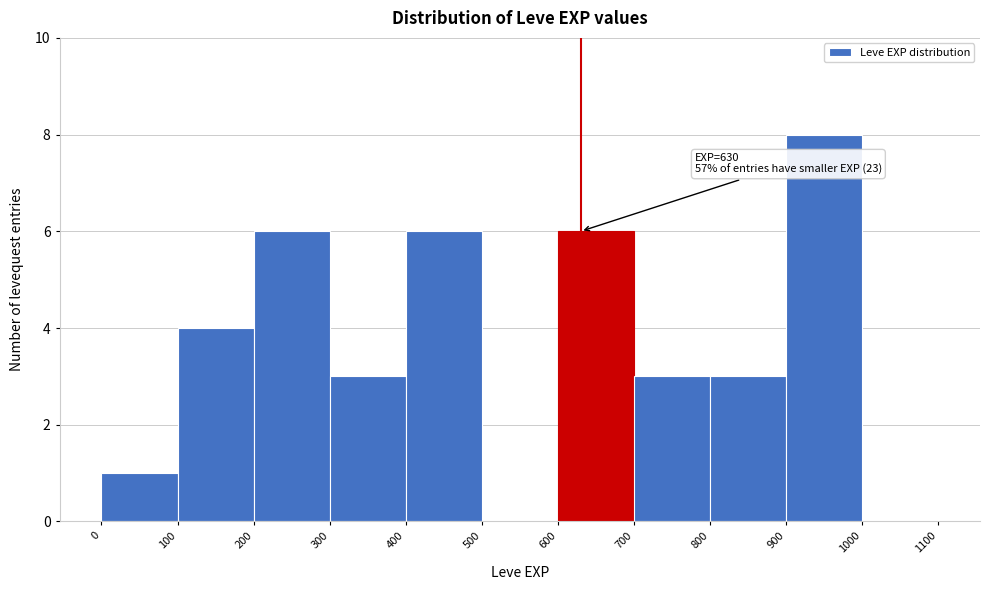

Over which range of the x-axis is the bar tallest?

900 to 1000